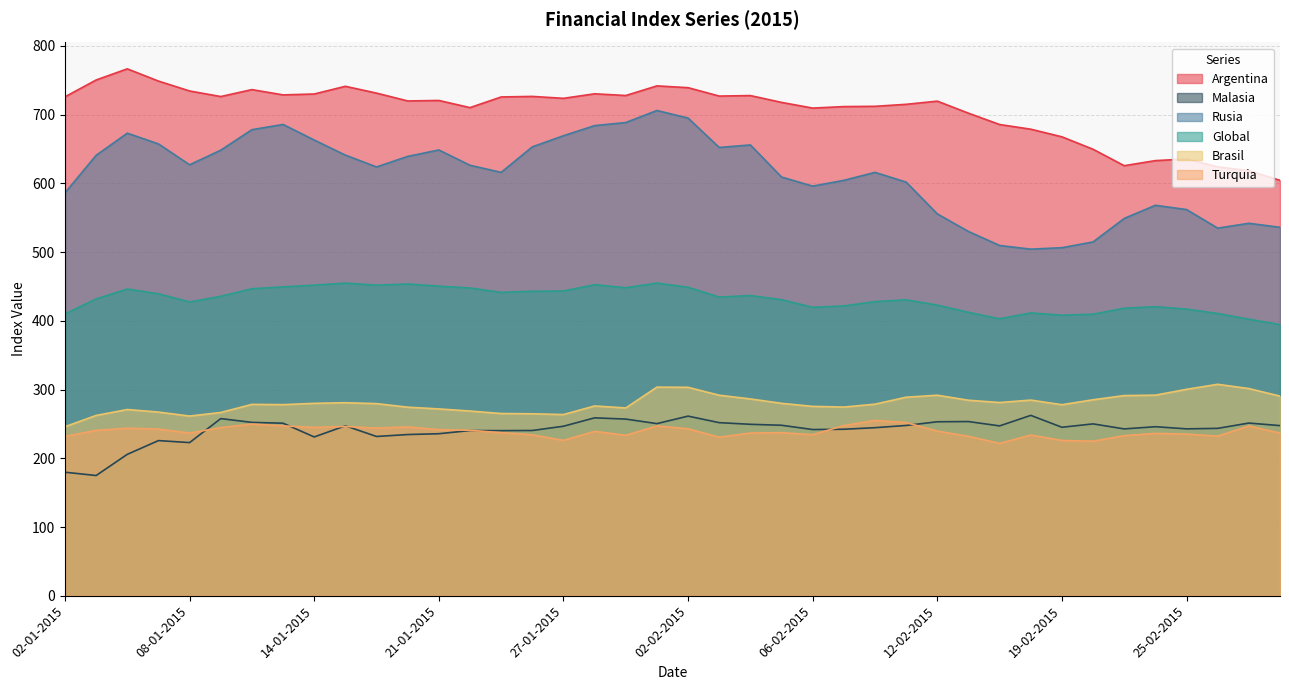

How many lines are shown in the chart?

6